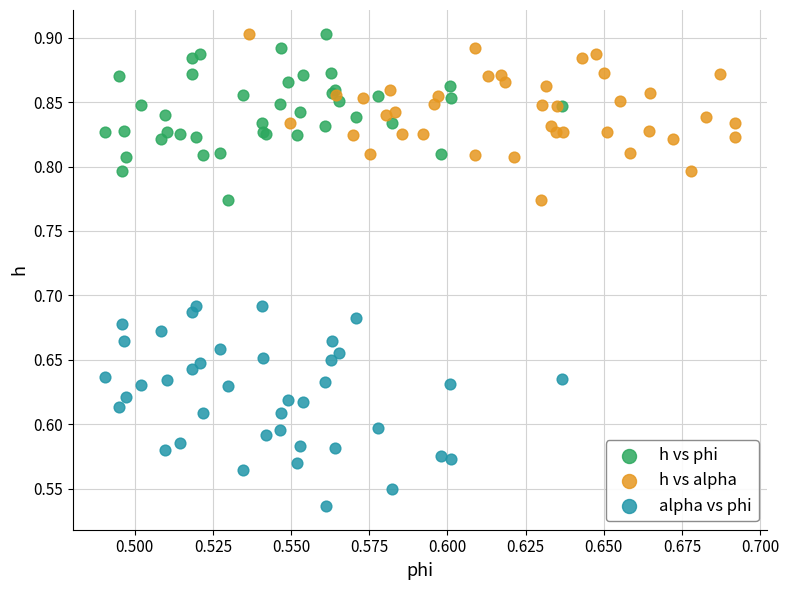

Which series contains the lowest Y value?

alpha vs phi